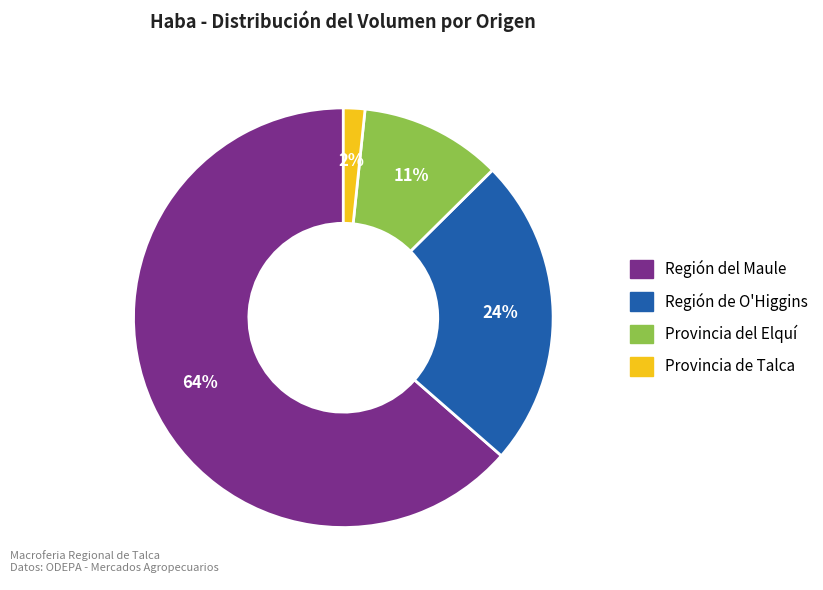

Does any single category account for the majority?

Yes